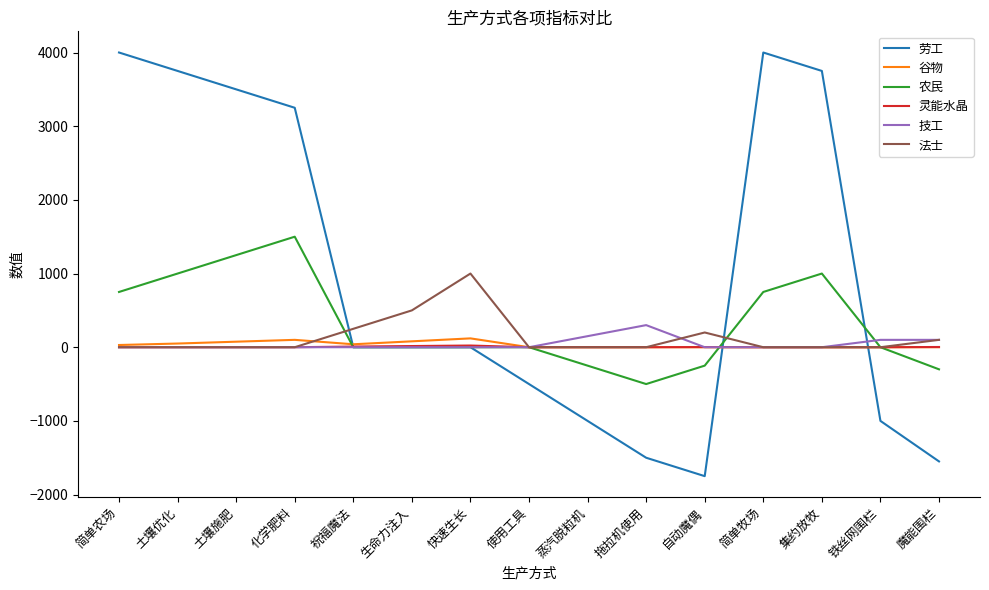

What is the minimum value shown in the chart?

-1750